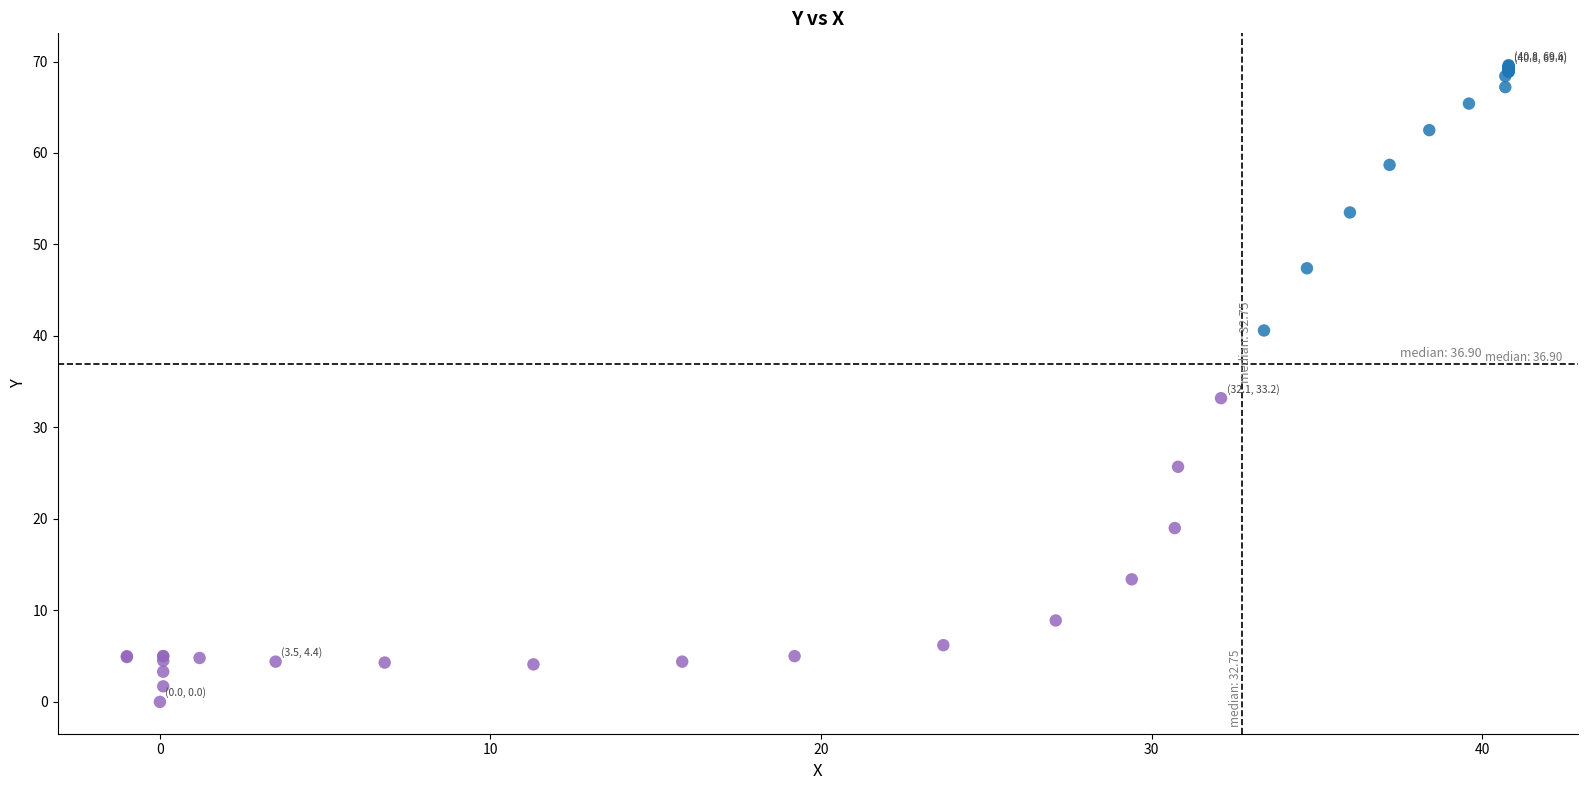

What Y value in the scatter plot is closest to 34?

33.2